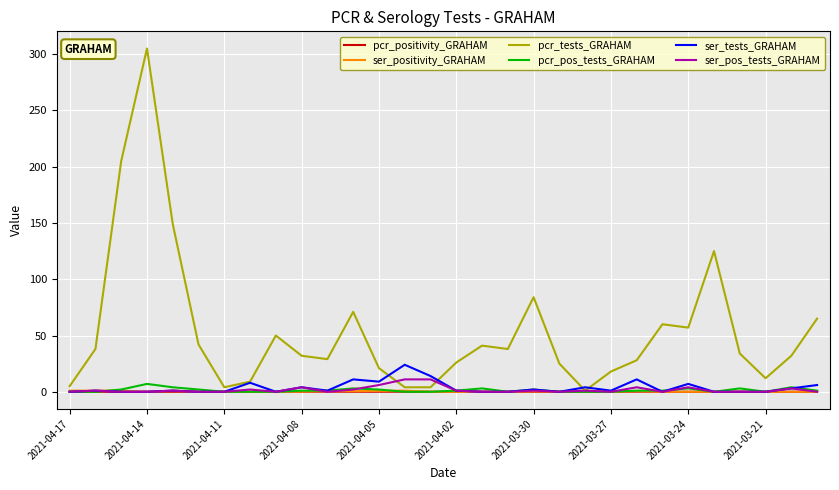

Count the ser_positivity_GRAHAM values in the range 0 to 1.

30